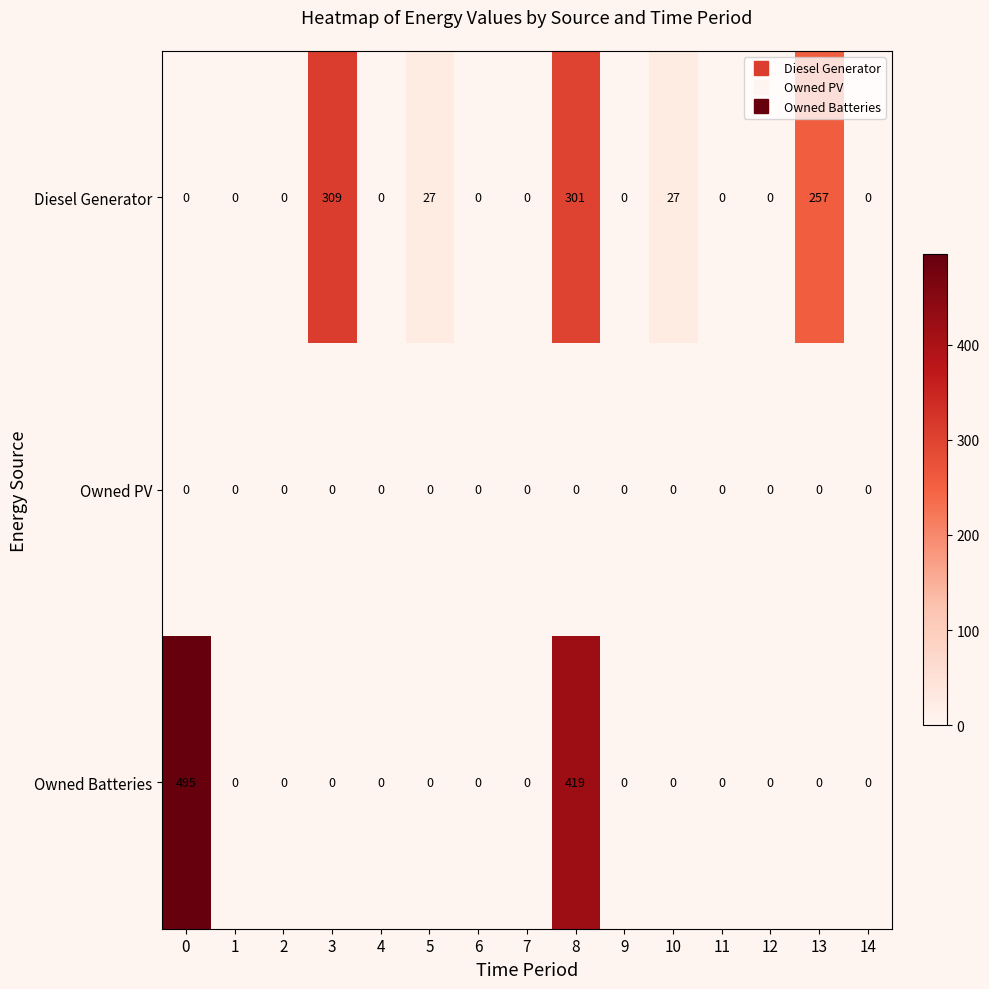

At which label is Diesel Generator closest to 154?

13